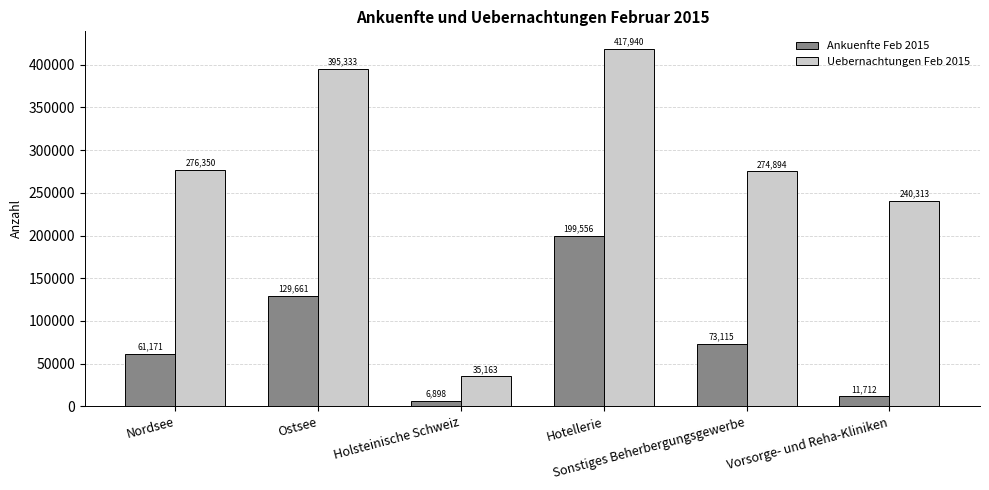

At Ostsee, list the series in order from largest to smallest.

Uebernachtungen Feb 2015, Ankuenfte Feb 2015